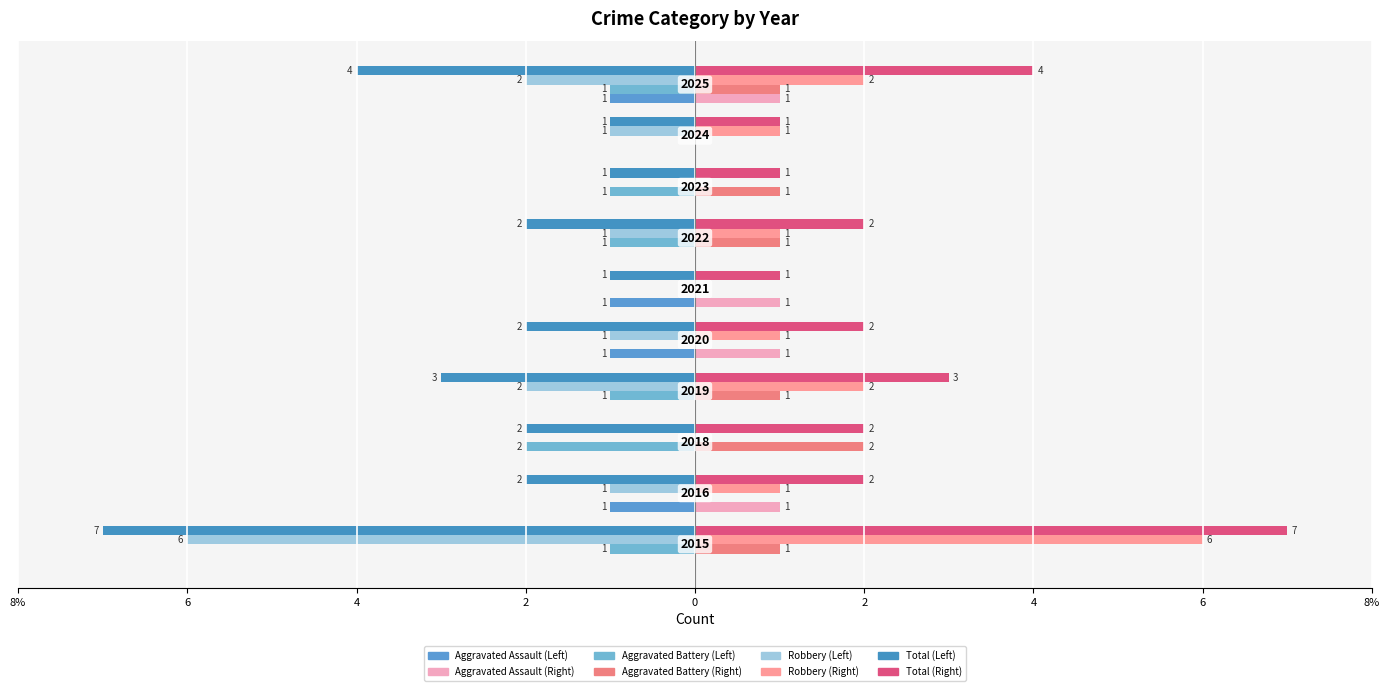

How many series are shown in this chart?

4